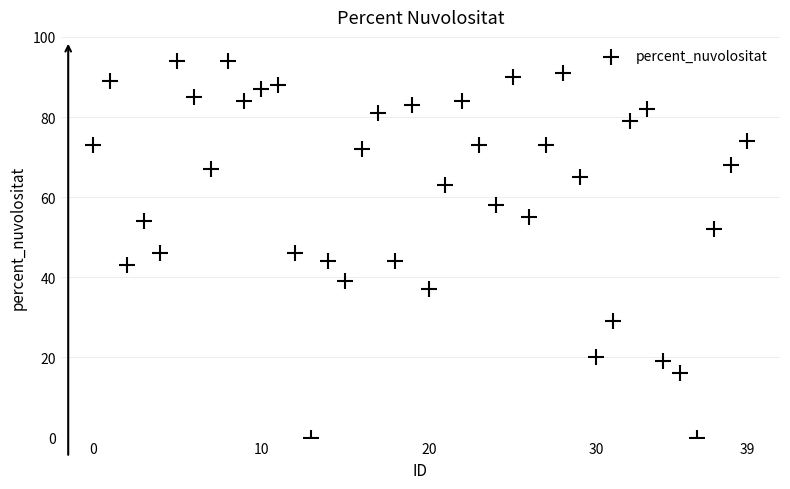

Count the number of points in this scatter plot.

40